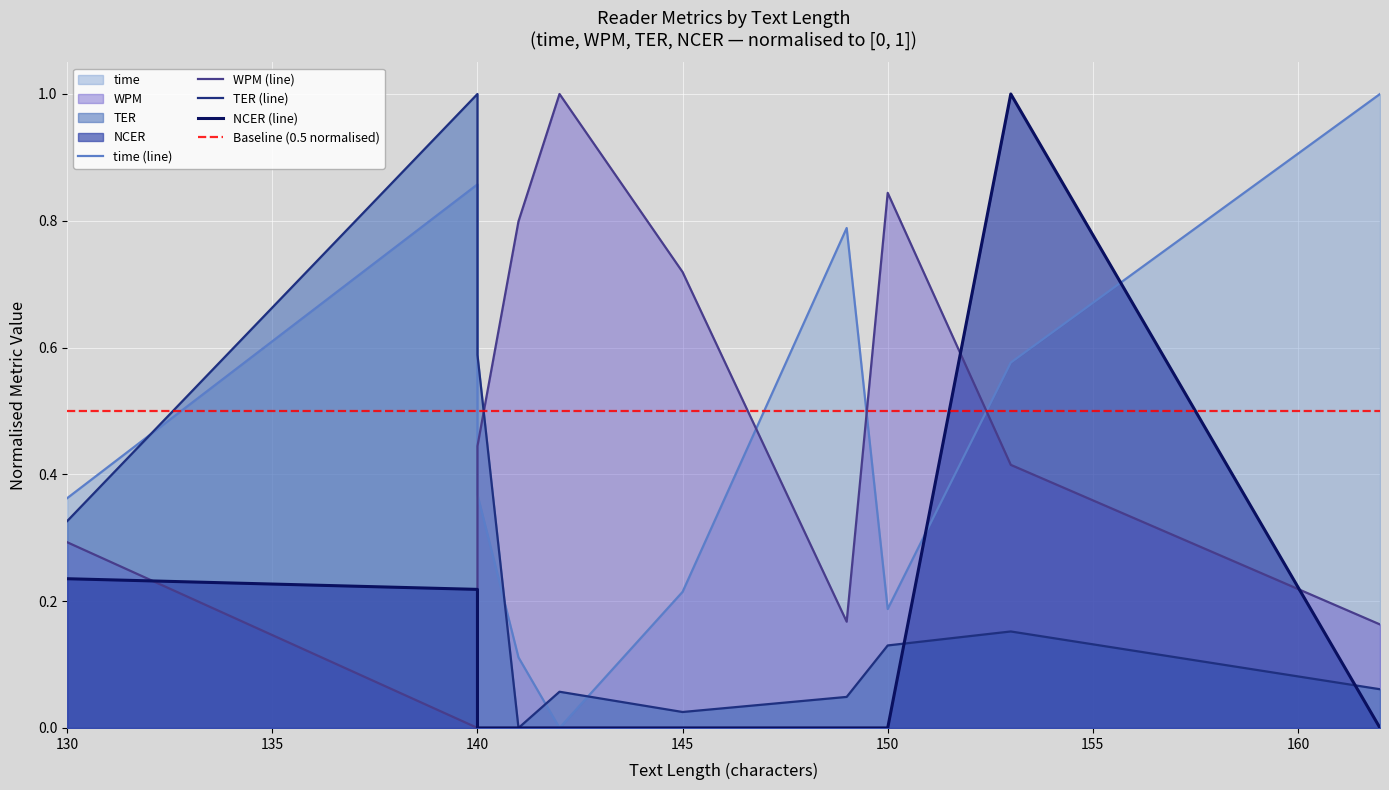

Does the chart display data point markers on the line(s)?

No